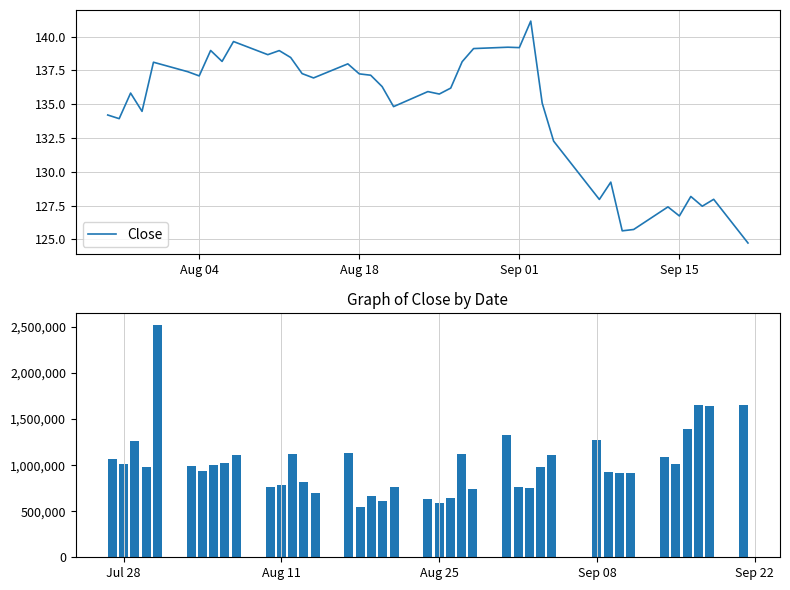

What is the minimum value for Close?

124.7